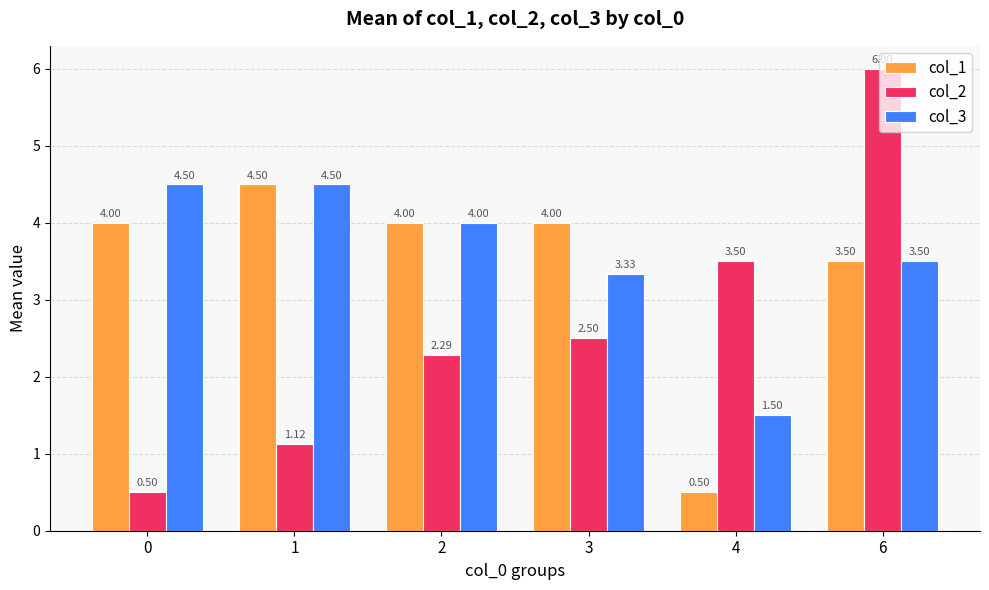

At which category is the sum across all series the highest?

6